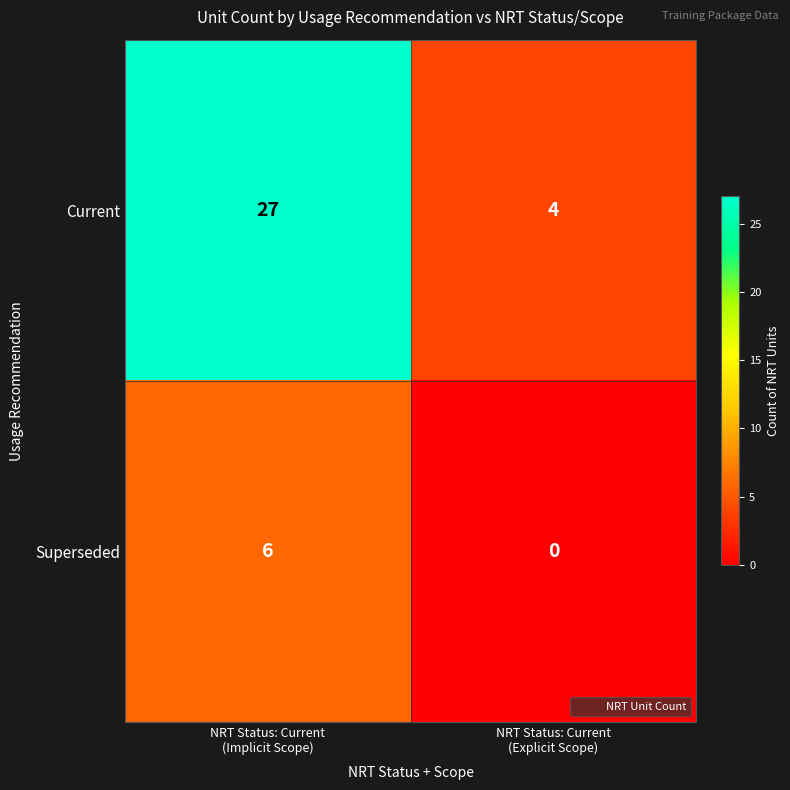

What is the average value of the Current series?

16